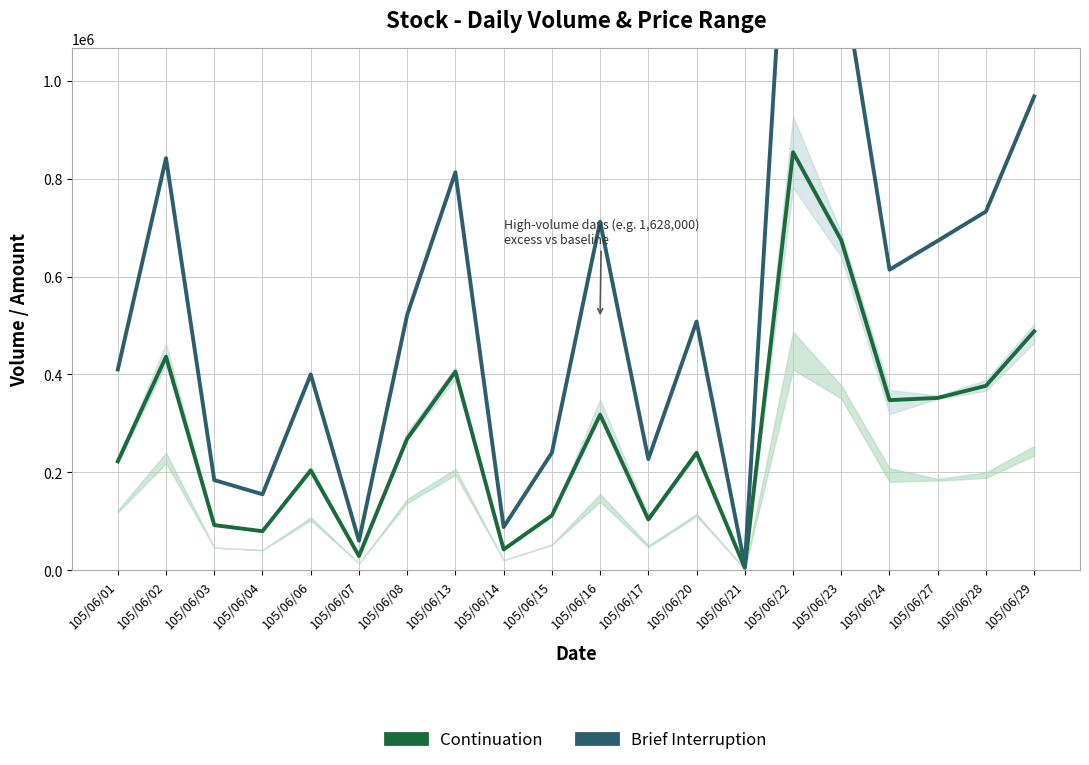

List the series in order of their overall mean, lowest first.

Continuation, Brief Interruption